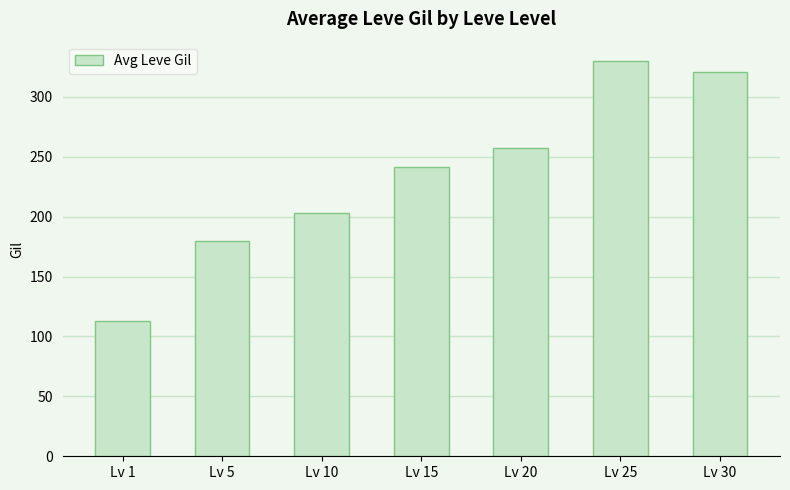

What is the difference between the values at Lv 25 and Lv 15?

88.3